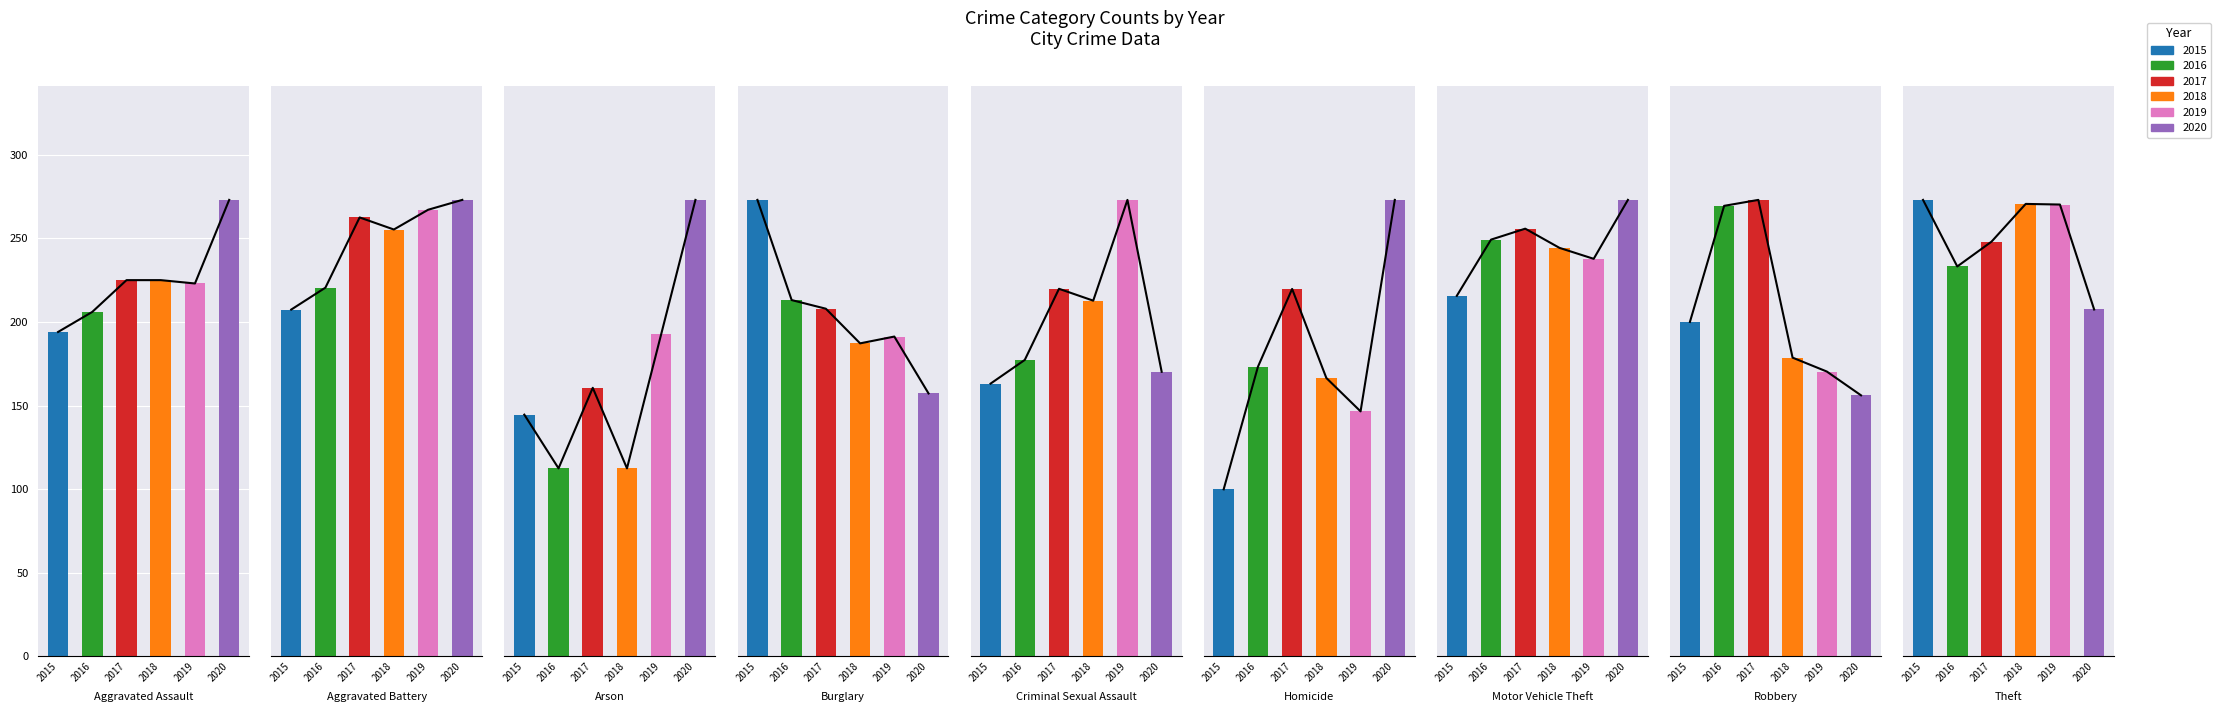

How many groups of bars are there?

9